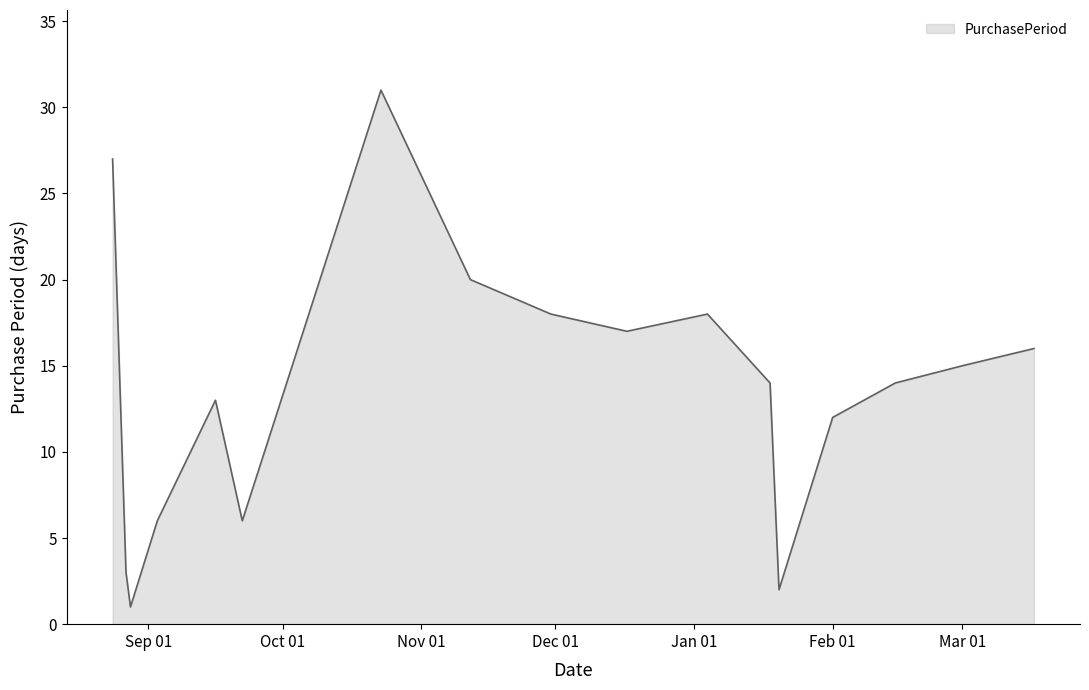

What is the maximum value shown in the chart?

31